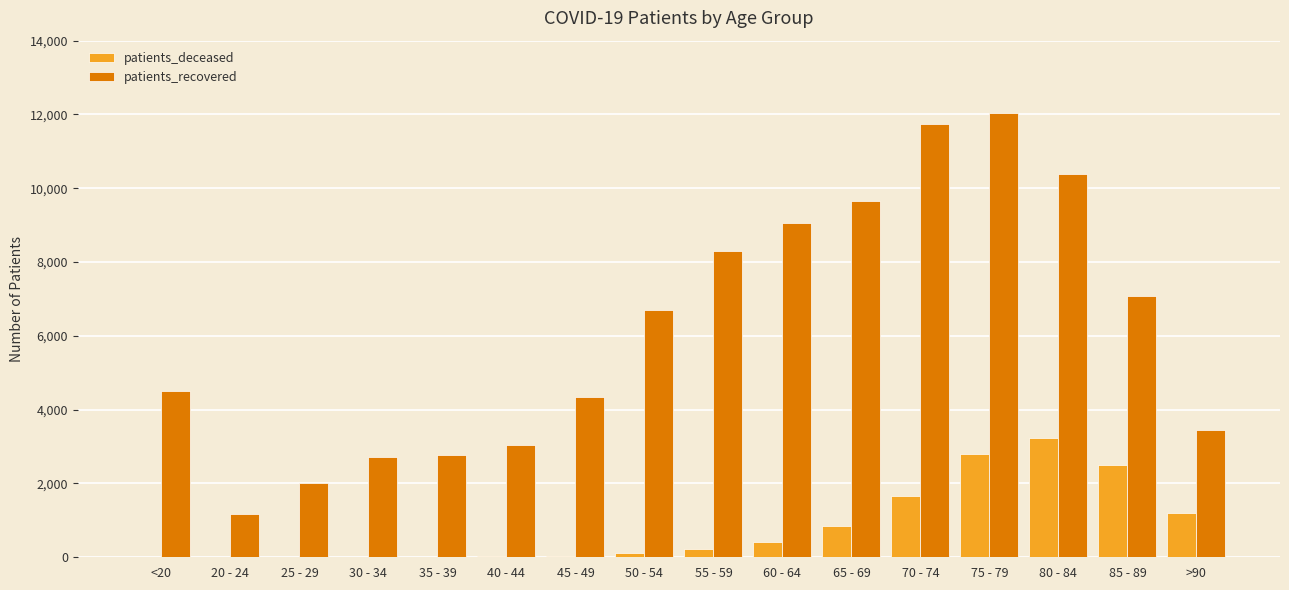

The value of patients_recovered at <20 is 1023. True or false?

False